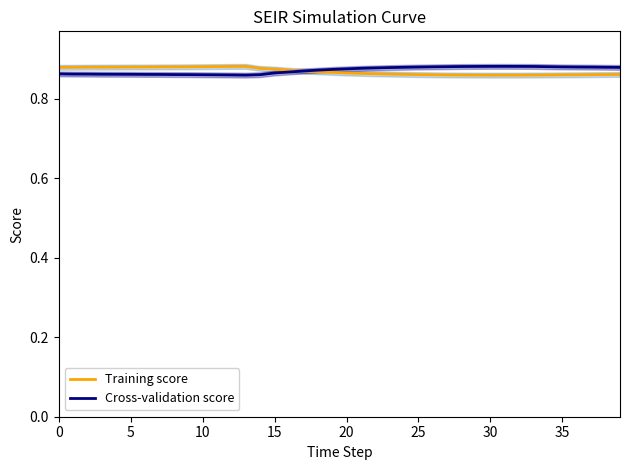

At which label does Cross-validation score reach its peak?

31